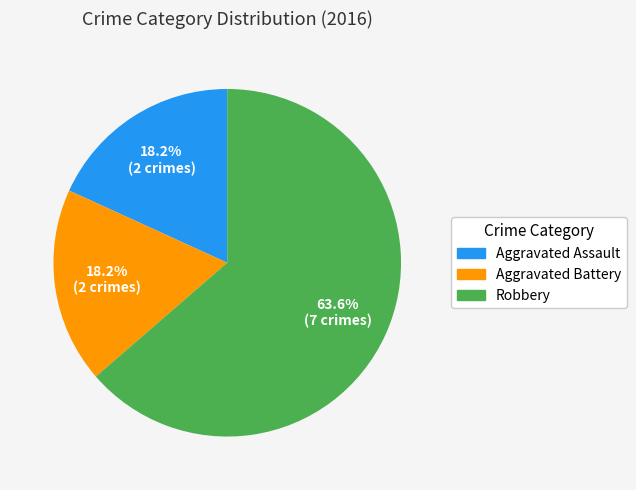

Which category accounts for the majority?

Robbery